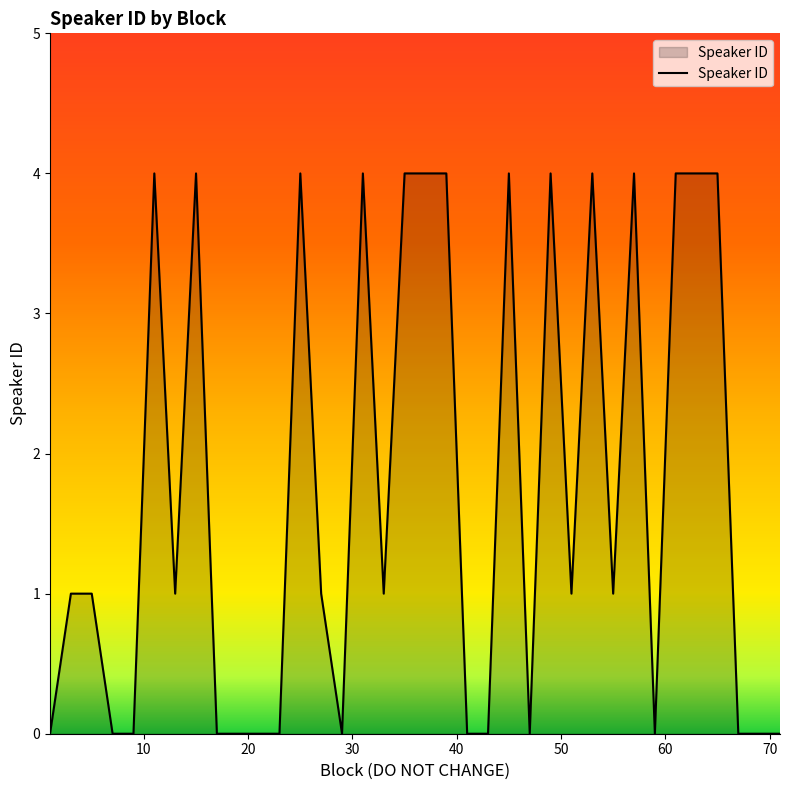

Count the values in the range 0 to 4.

36